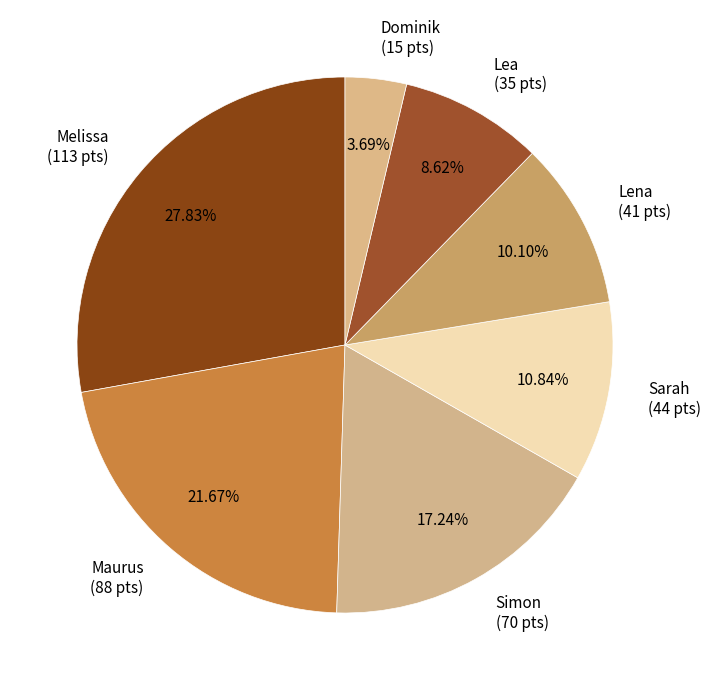

Which slice is the largest?

Melissa